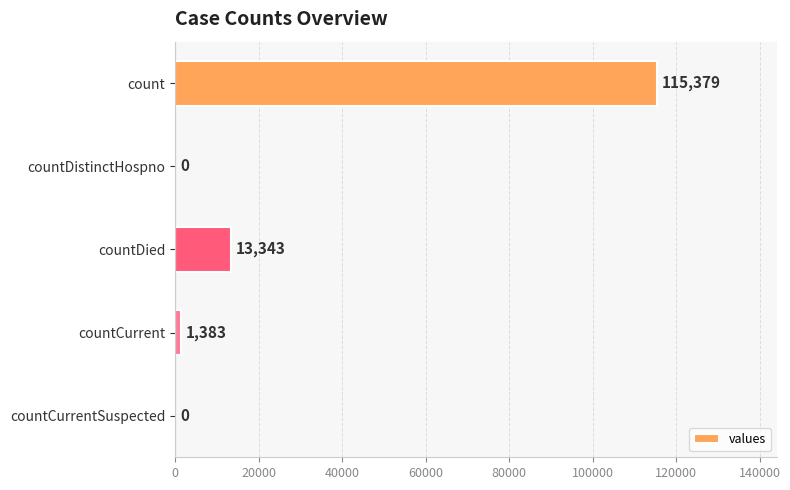

What is the approximate value at count?

115379